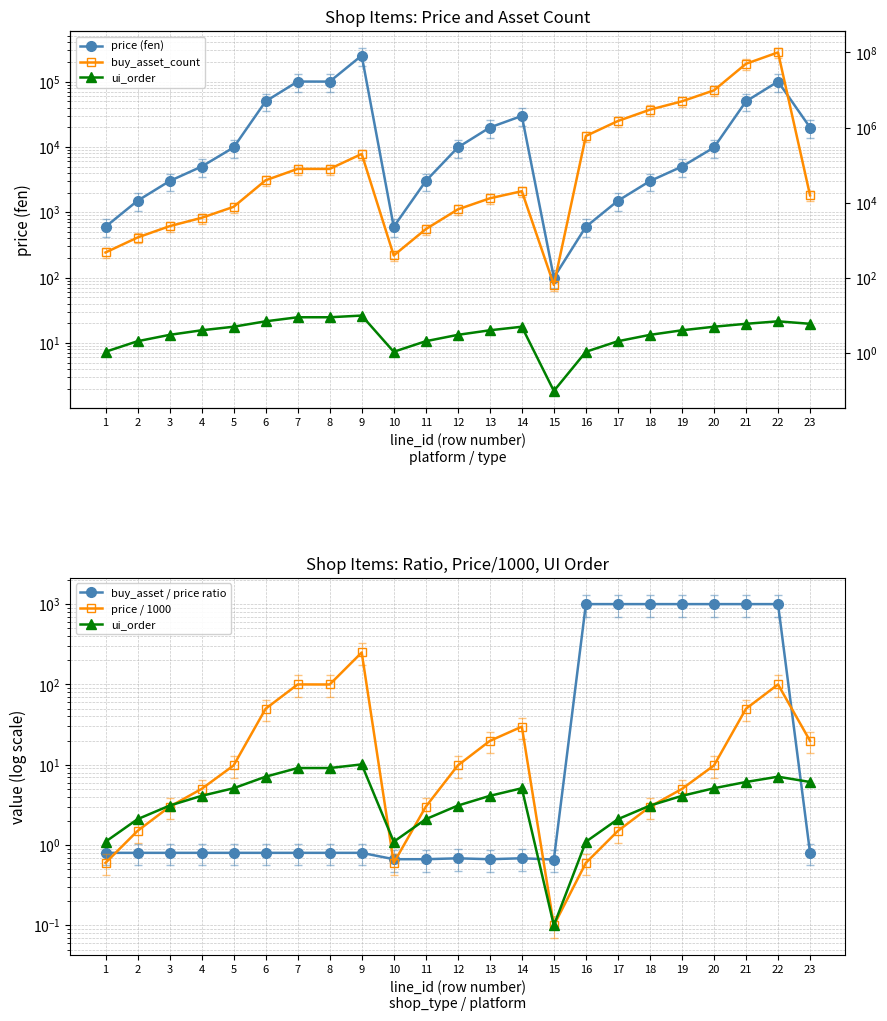

True or false: price (fen) has a value of 1756.5 at 3.

False